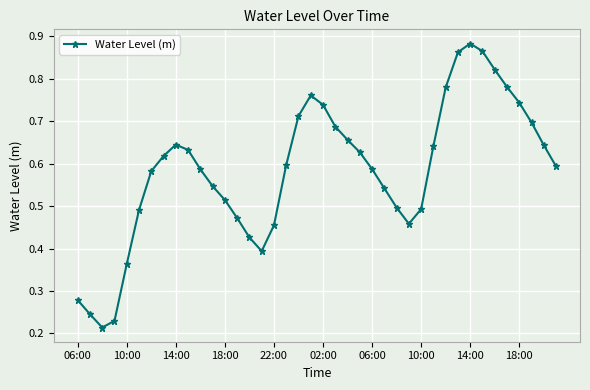

How many interior local peaks (higher than both neighbors) does the data have?

3